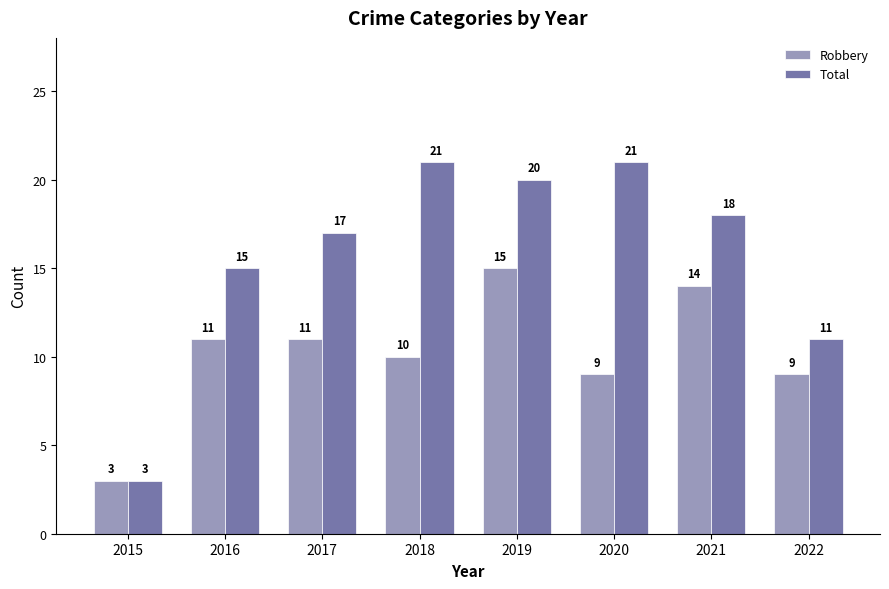

What is the sum of the Robbery values at 2021 and 2020?

23